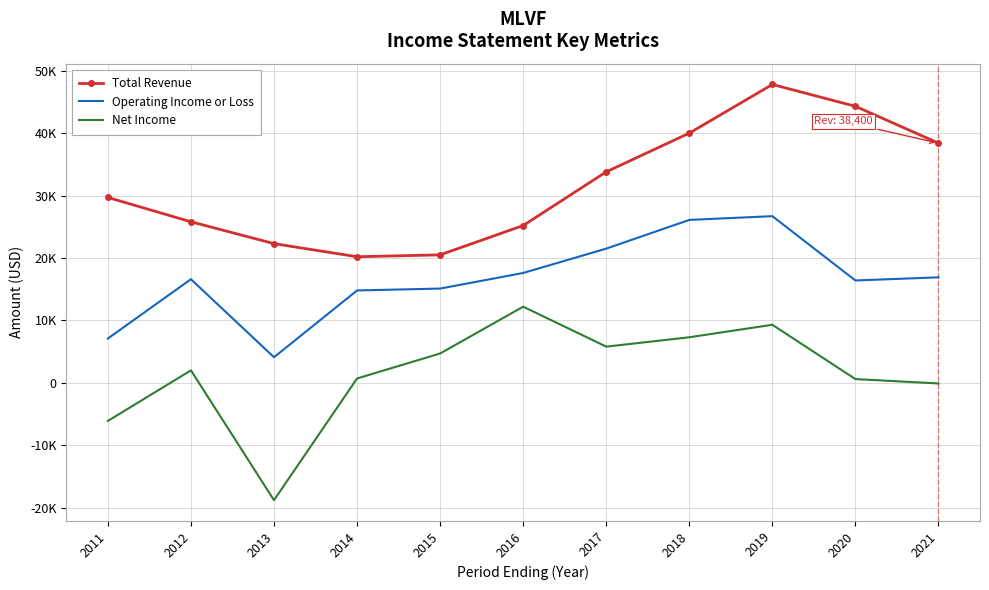

Rank the categories by Net Income value from lowest to highest.

2013, 2011, 2021, 2020, 2014, 2012, 2015, 2017, 2018, 2019, 2016